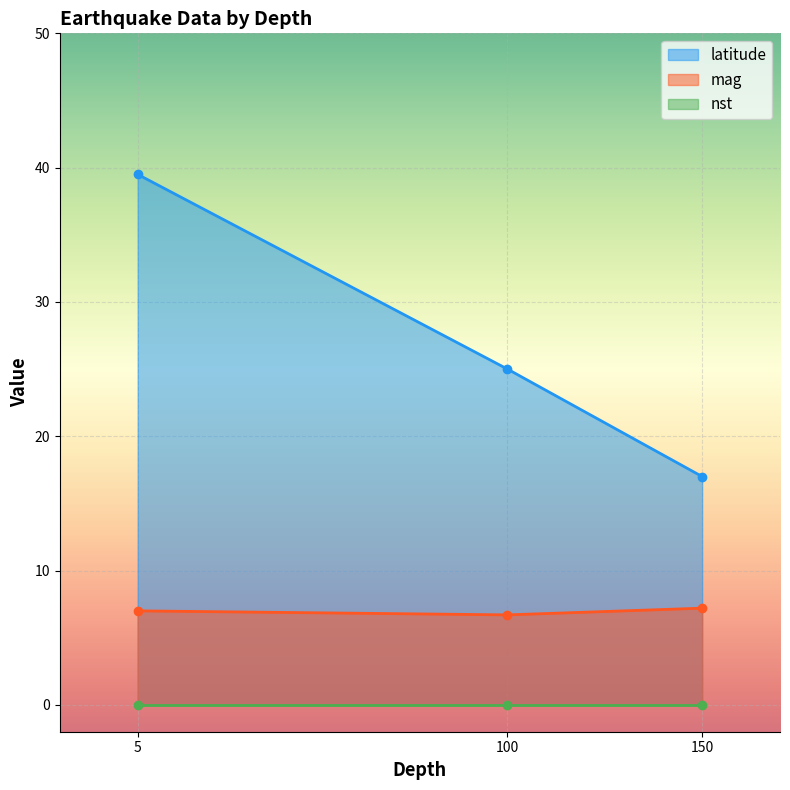

Reading left to right, transcribe all the data shown in this chart.

latitude: 150=17.0	100=25.0	5=39.5
mag: 150=7.2	100=6.7	5=7.0
nst: 150=0.0	100=0.0	5=0.0